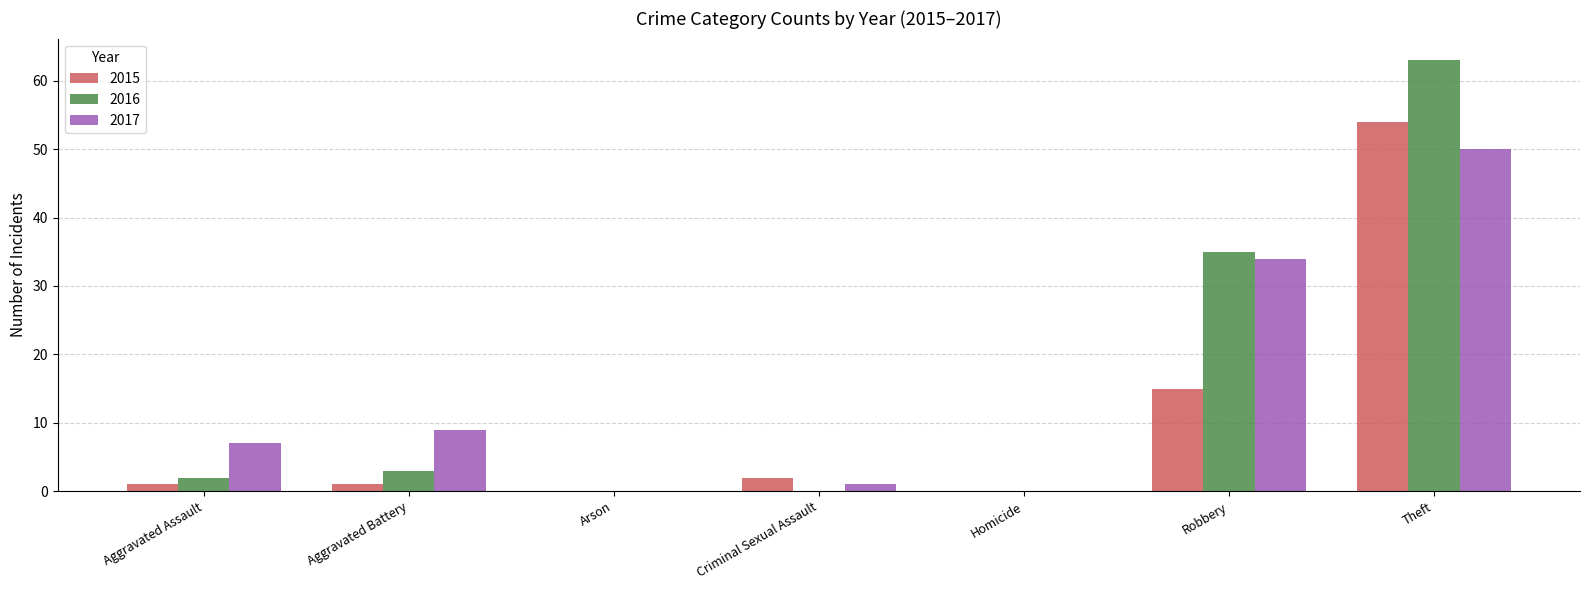

Is it true that 2016 equals 3 at Aggravated Battery?

True